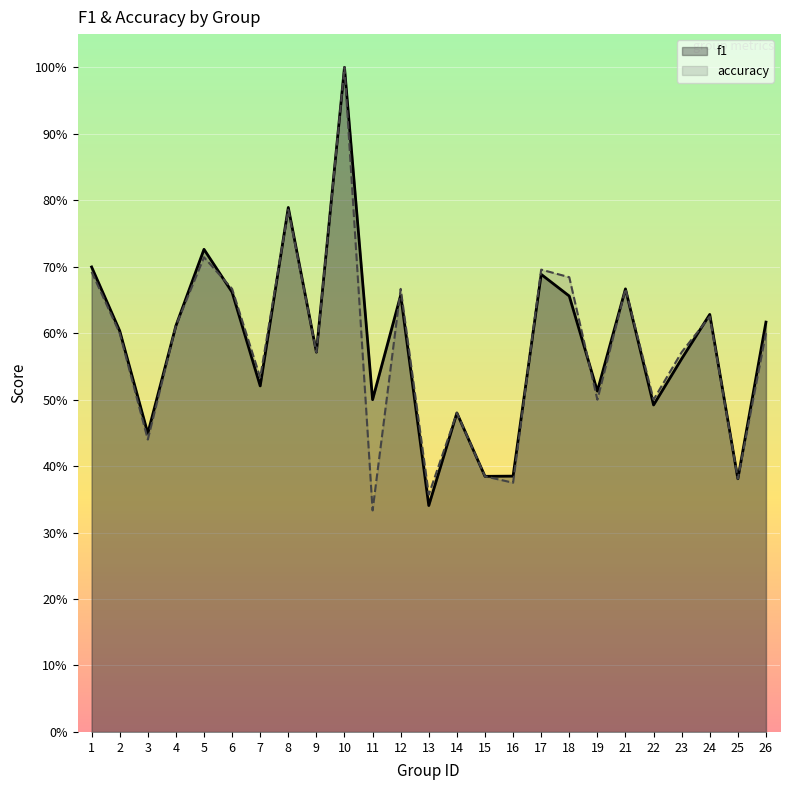

How many f1 values are between 0 and 1?

25